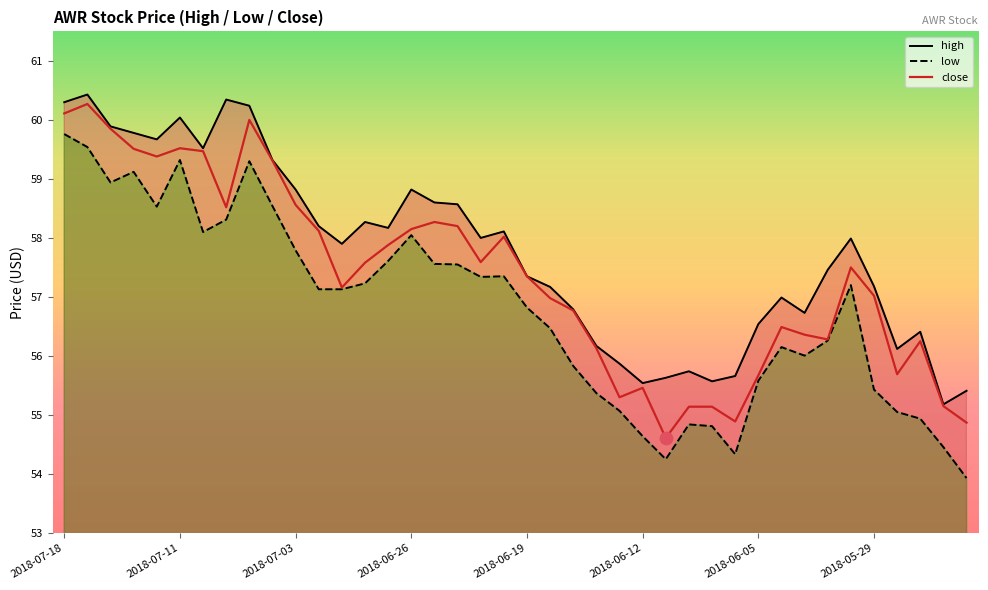

Which series has the widest spread of Y values?

low